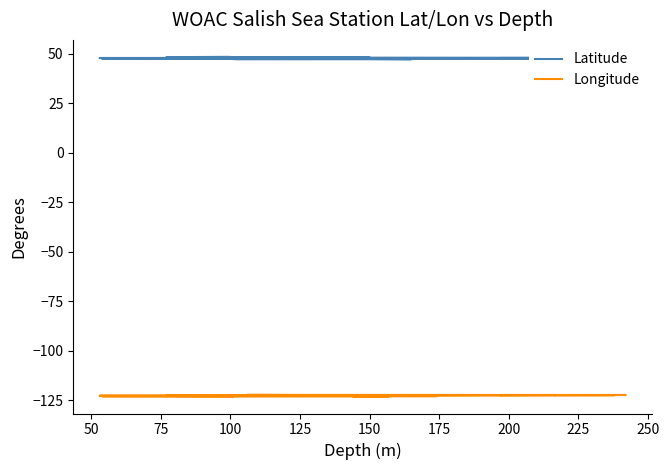

At which category does the chart reach its peak across all series?

175